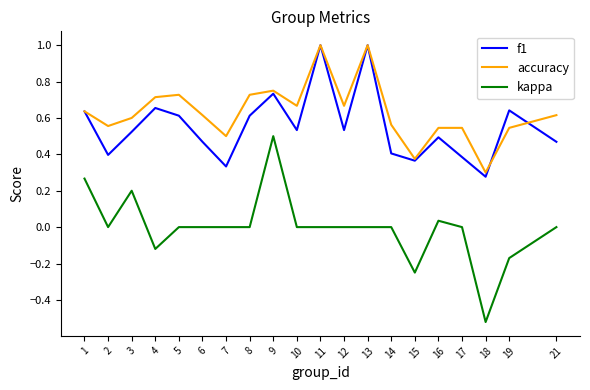

Is the value of accuracy at 8 greater than the value of f1 at 11?

No